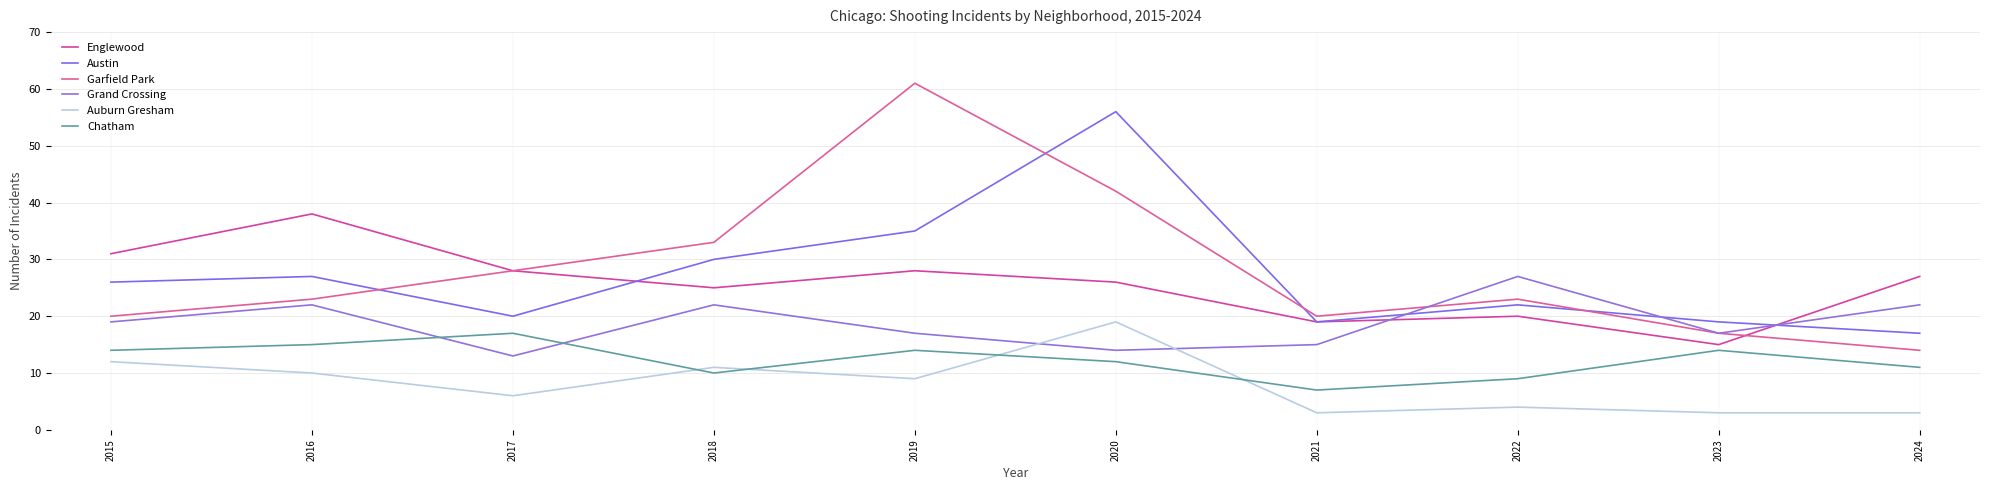

What is the greatest value displayed?

61